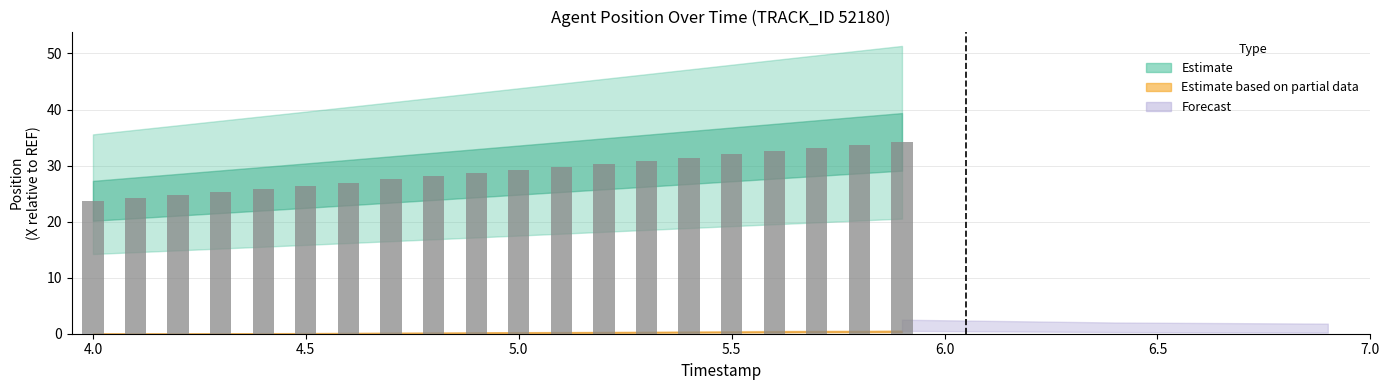

Reading left to right, extract all data points from this chart.

23.7	24.3	24.8	25.3	25.9	26.4	27.0	27.5	28.1	28.6	29.2	29.8	30.3	30.9	31.4	32.0	32.6	33.1	33.7	34.2